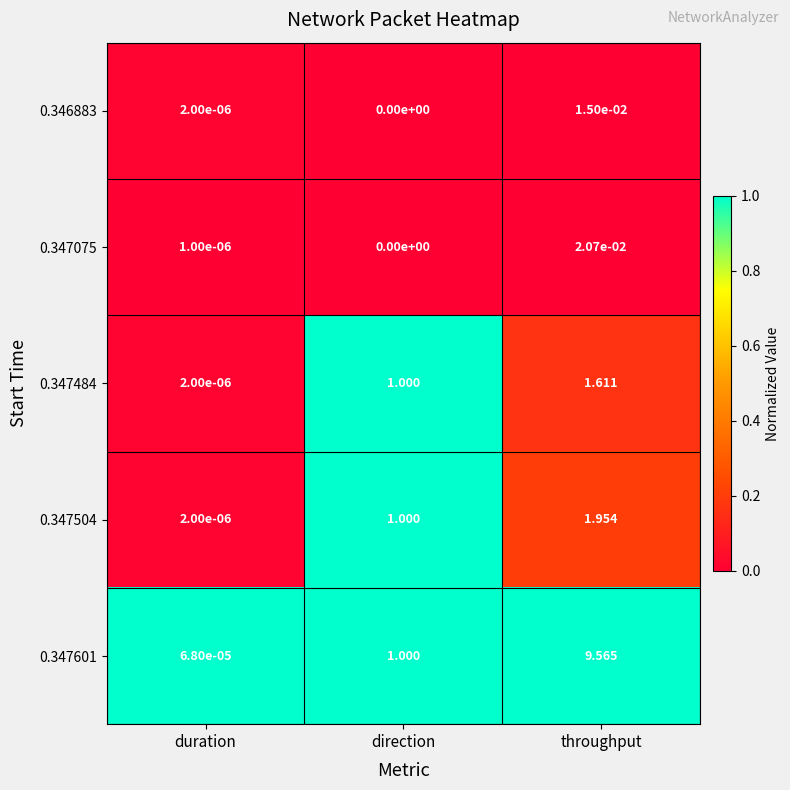

Is the value of 0.347601 at direction greater than the value of 0.347484 at duration?

Yes